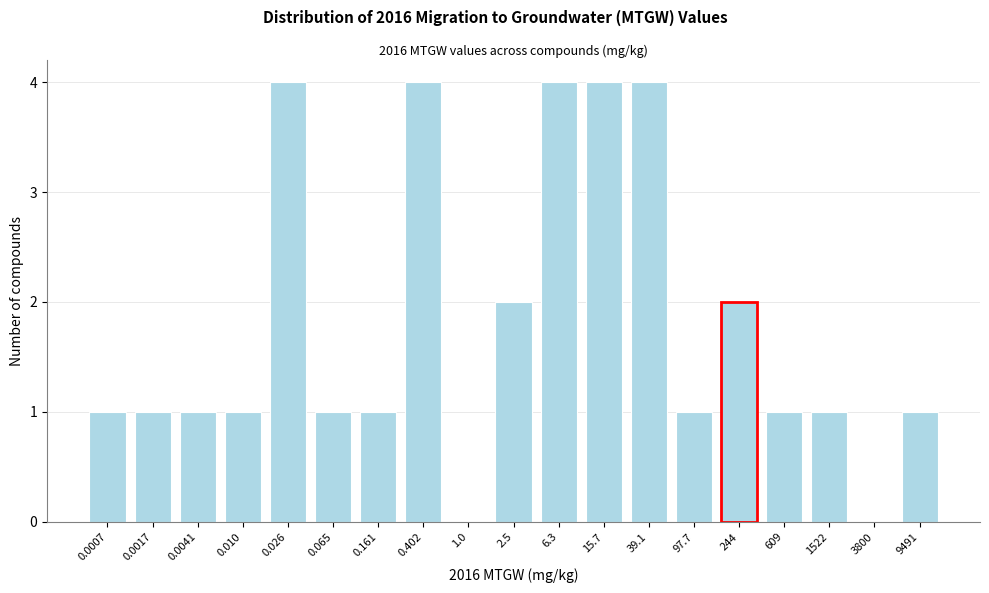

Reading left to right, extract all data points from this chart.

0.0007=1	0.0017=1	0.0041=1	0.010=1	0.026=4	0.065=1	0.161=1	0.402=4	1.0=0	2.5=2	6.3=4	15.7=4	39.1=4	97.7=1	244=2	609=1	1522=1	3800=0	9491=1